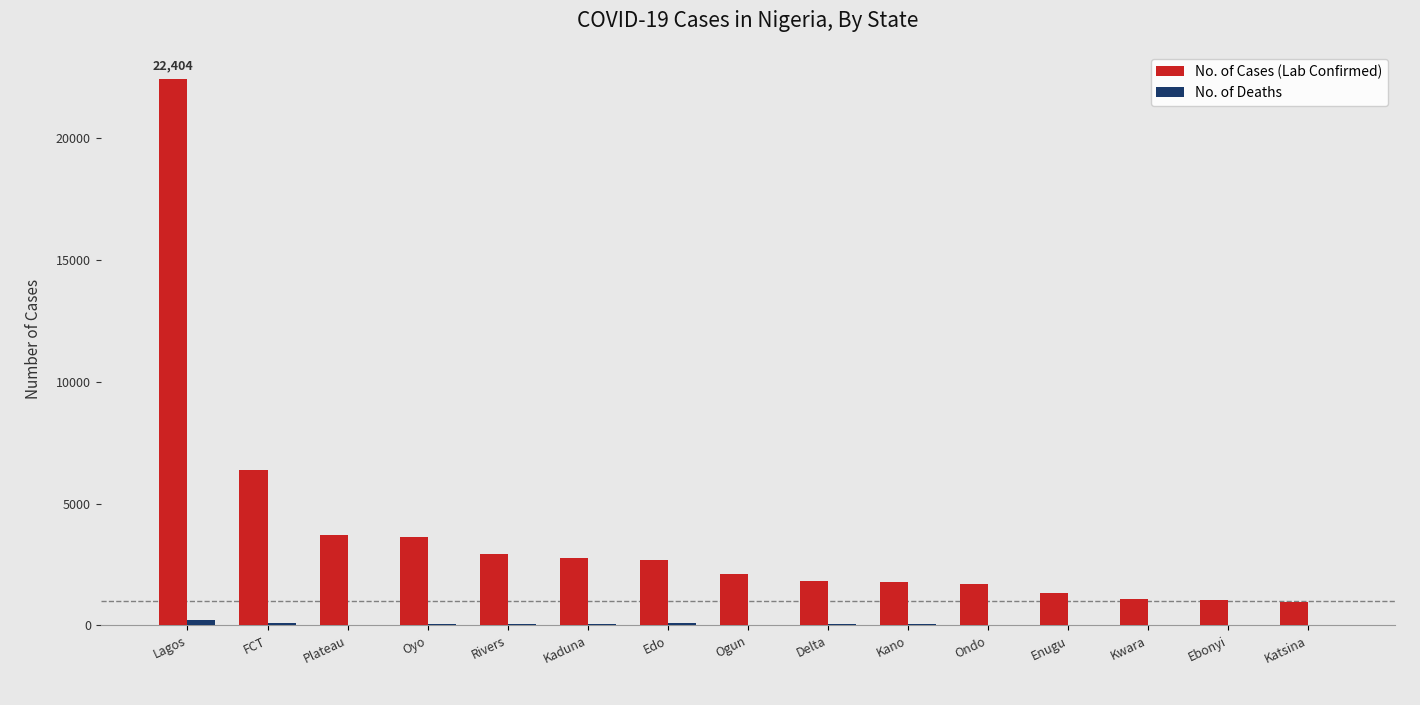

What is the total value across all series at Kaduna?

2809